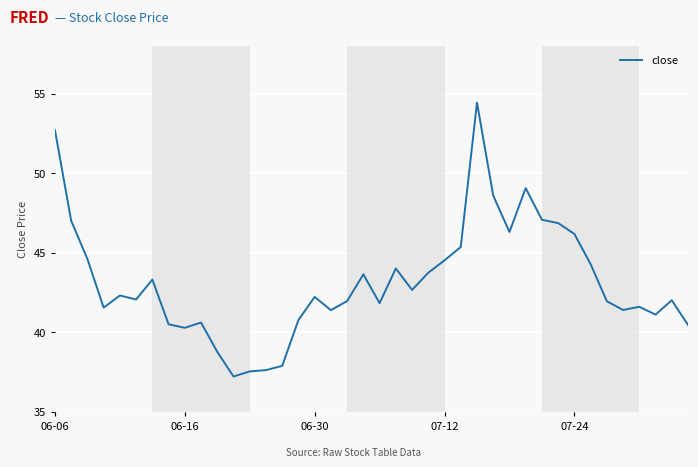

What is the maximum value shown in the chart?

54.4